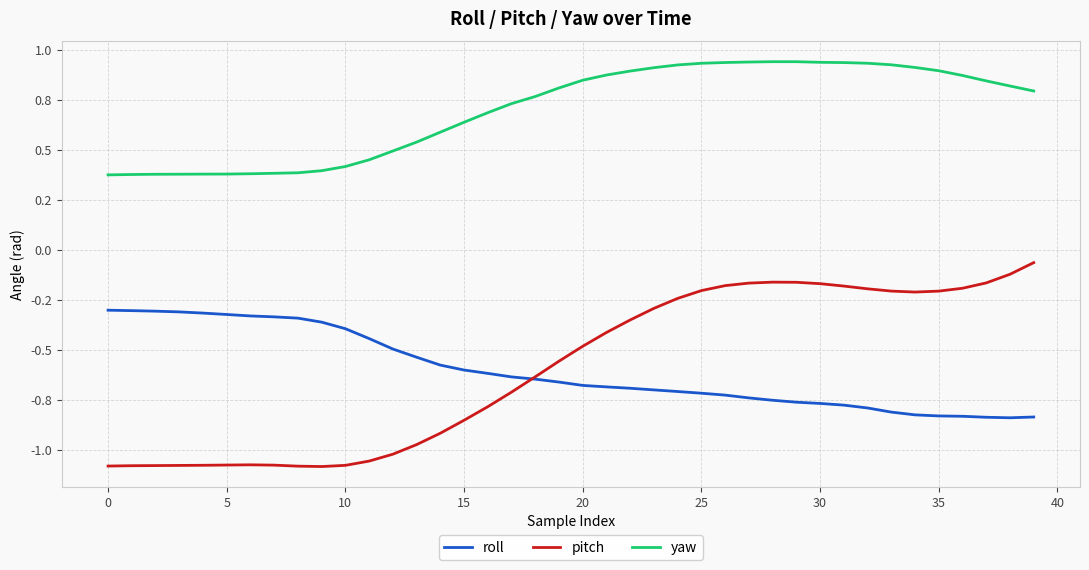

What is the difference between the maximum and minimum values in the pitch series?

1.0